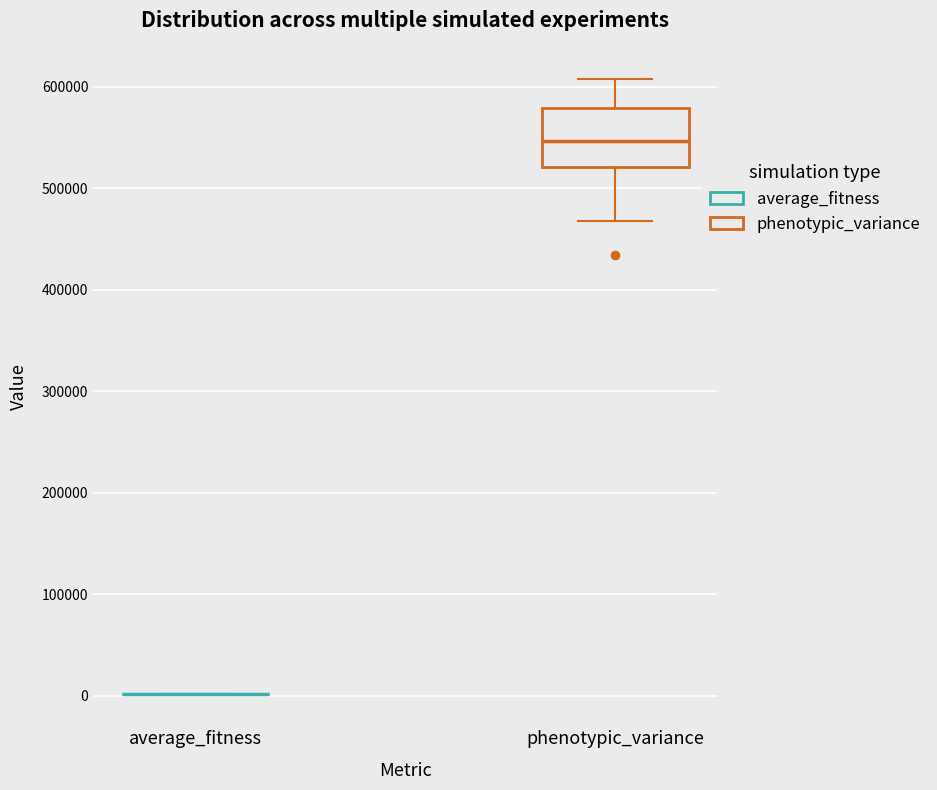

Comparing the boxes themselves (not the whiskers), which one is the tallest?

phenotypic_variance